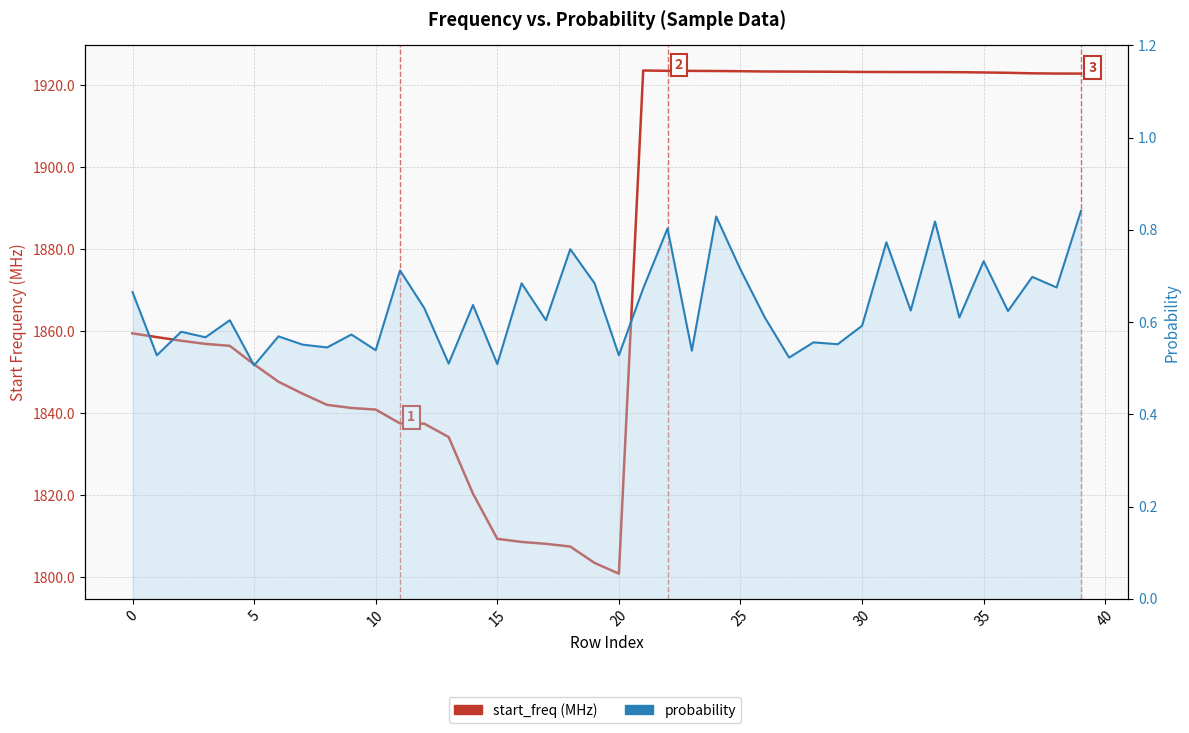

Which has a higher value, 33 or 10?

33